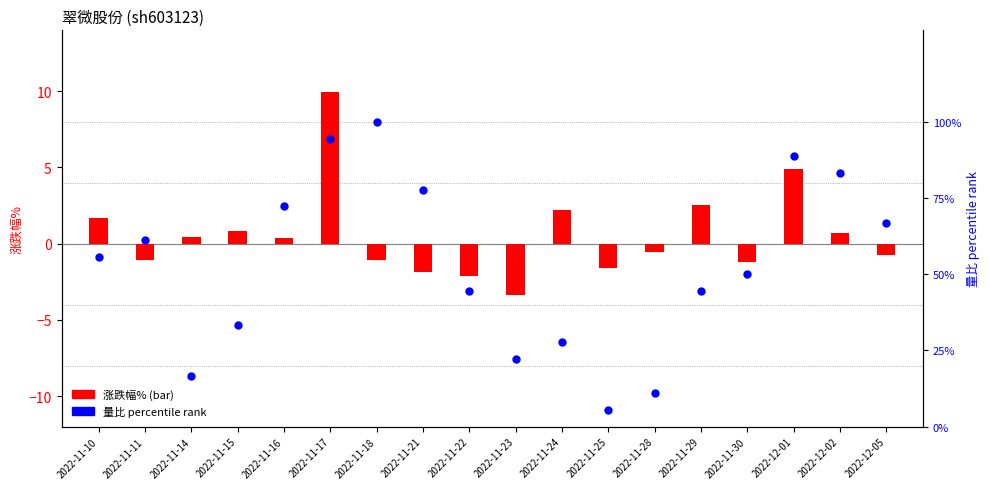

At which category is the sum across all series the highest?

2022-11-17